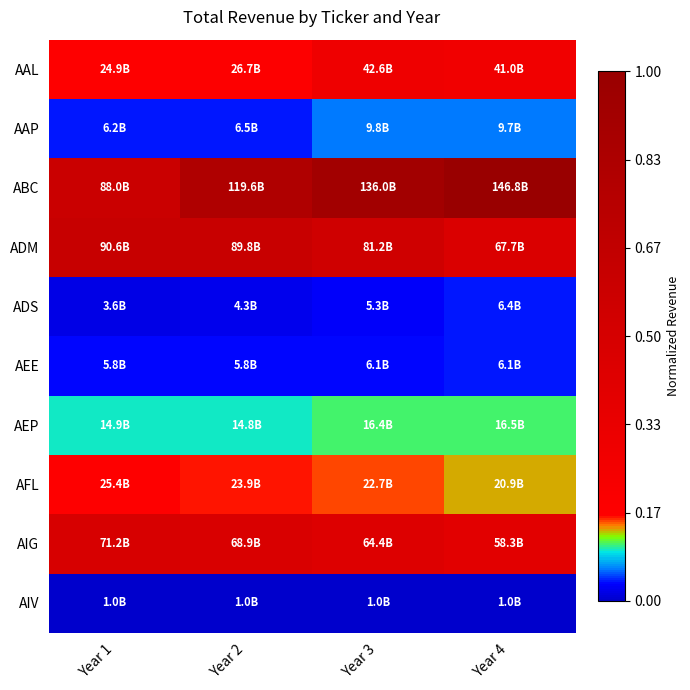

At how many categories does at least one series exceed 0?

4